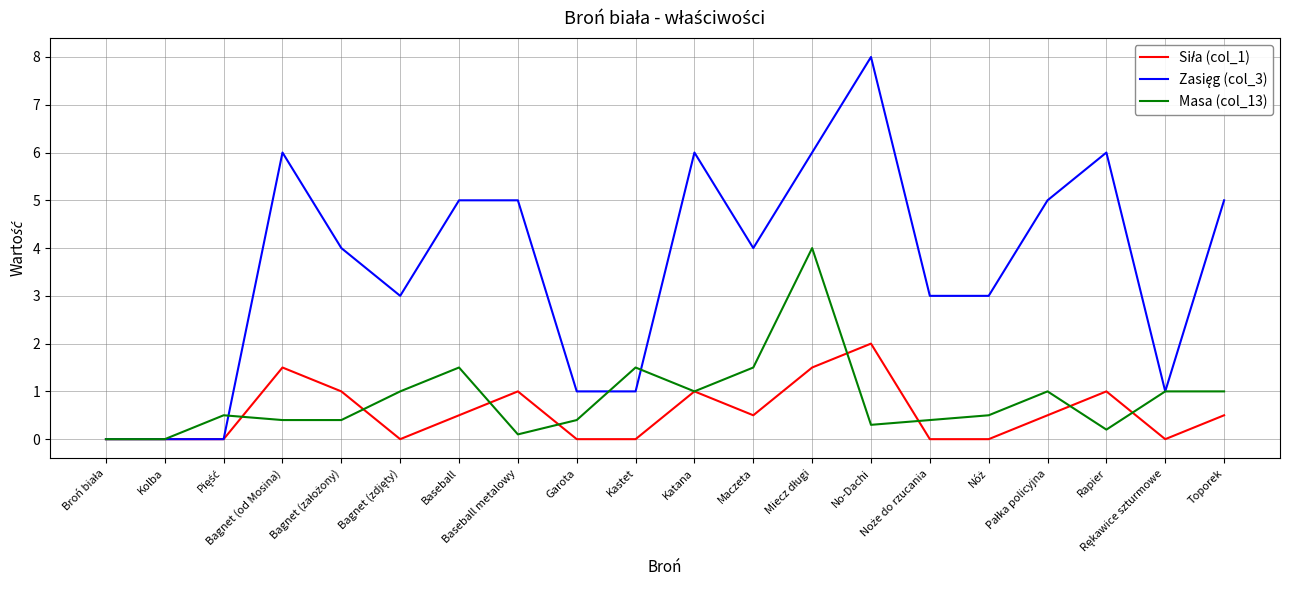

What is the difference between the maximum and minimum values in the Zasięg (col_3) series?

8.0